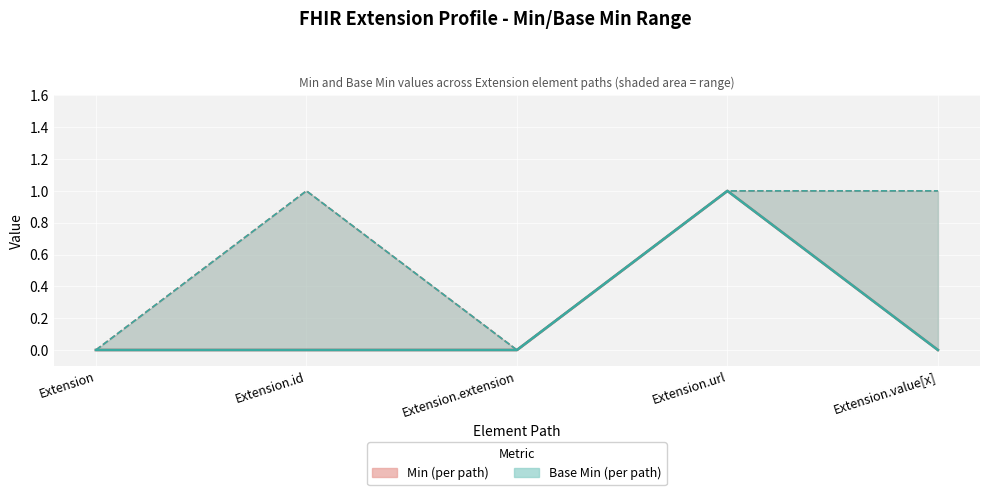

Between Extension.url and Extension.extension, which is larger?

Extension.url